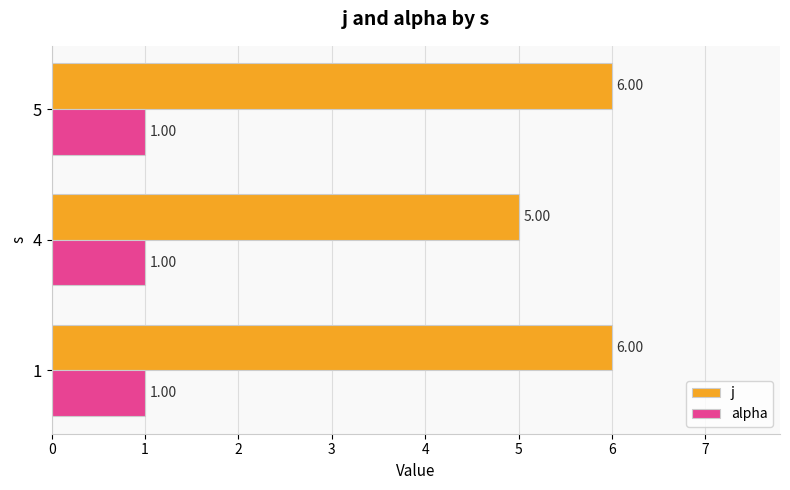

Is the value of alpha at 5 greater than the value of j at 5?

No